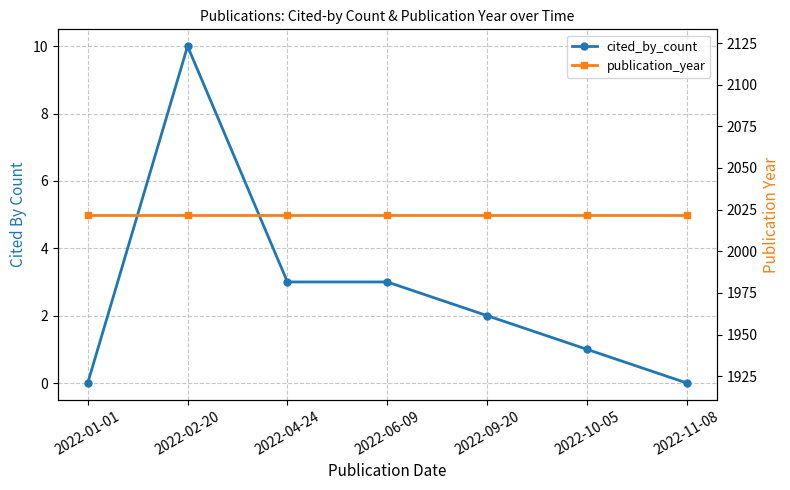

Reading left to right, transcribe all the data shown in this chart.

cited_by_count: 2022-01-01=0	2022-02-20=10	2022-04-24=3	2022-06-09=3	2022-09-20=2	2022-10-05=1	2022-11-08=0
publication_year: 2022-01-01=2022	2022-02-20=2022	2022-04-24=2022	2022-06-09=2022	2022-09-20=2022	2022-10-05=2022	2022-11-08=2022